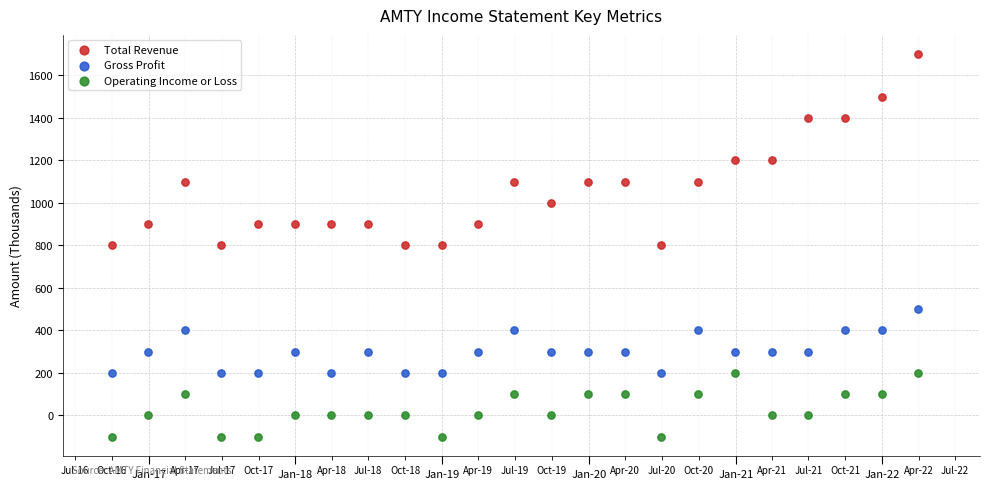

Which series contains the highest Y value?

Total Revenue